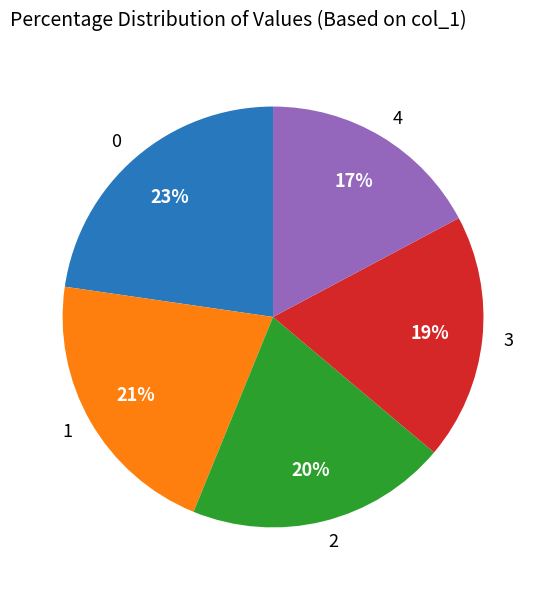

To the nearest percent, what is the average slice percentage?

20%